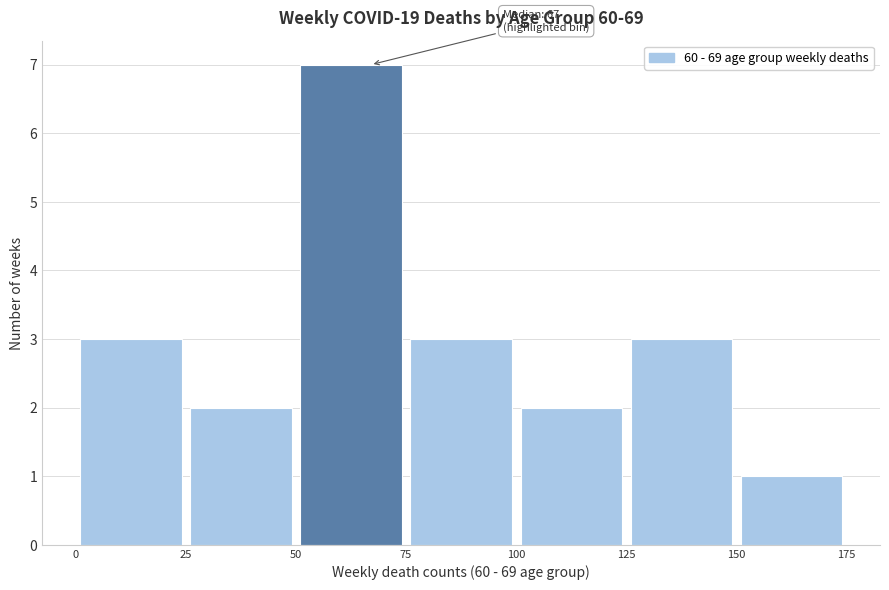

Over which range of the x-axis is the bar tallest?

50 to 75